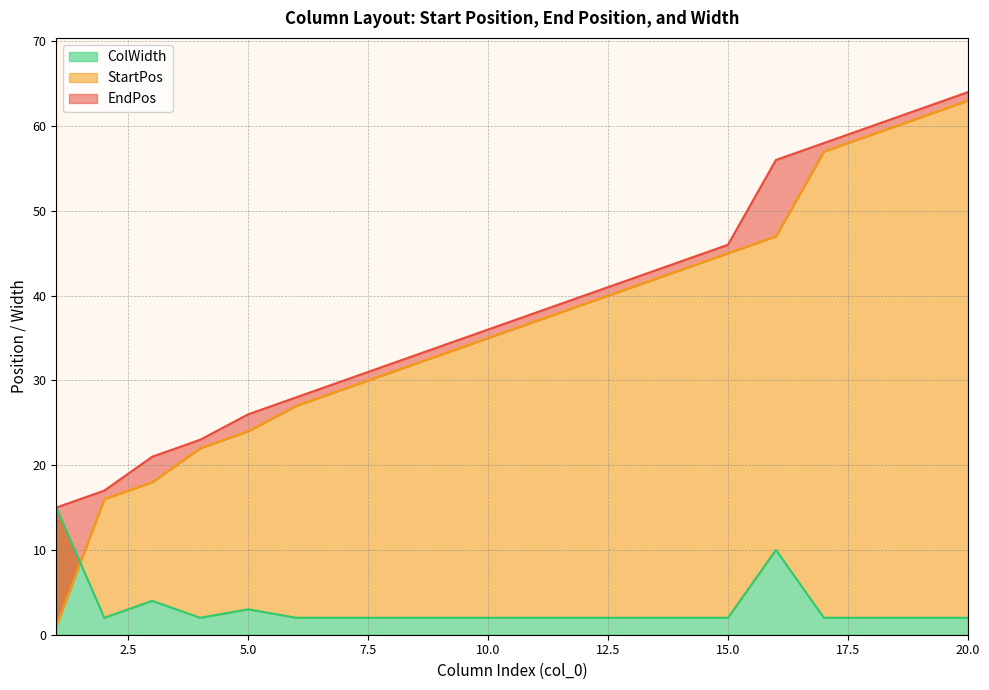

Is the value of EndPos at 14 greater than the value of StartPos at 8?

Yes